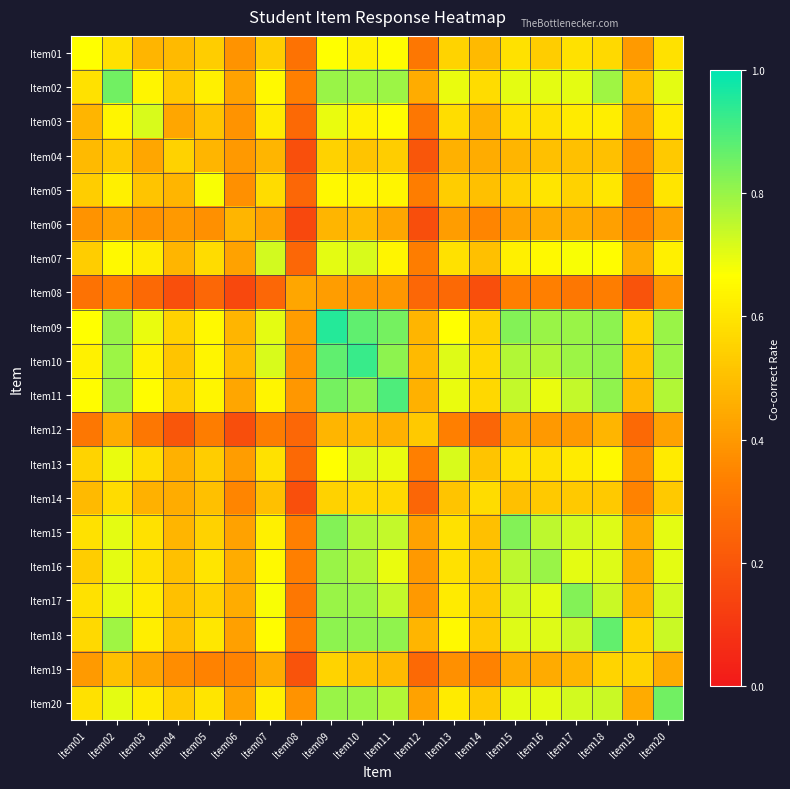

What is the difference between the highest and lowest values at Item06?

0.3